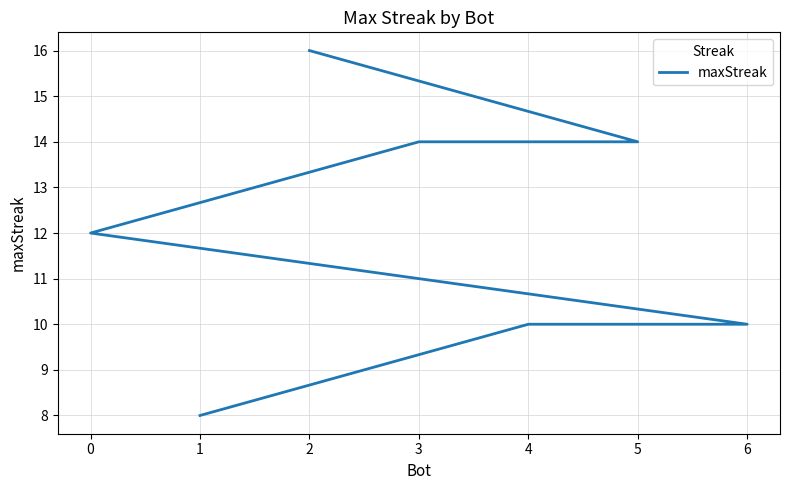

The chart shows a value of 10 at 4. True or false?

True